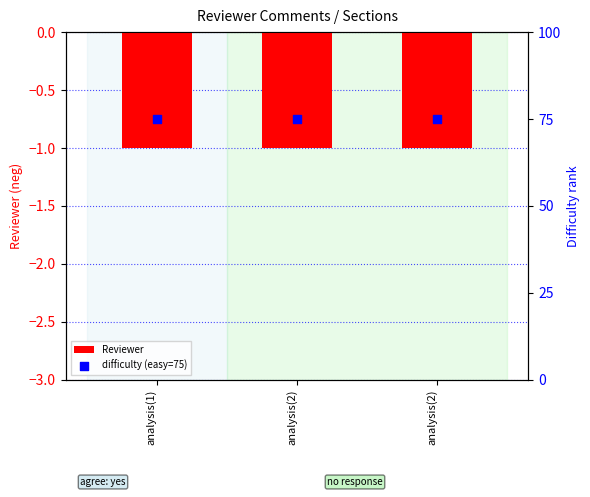

Which series has the largest Y range (max minus min)?

Reviewer